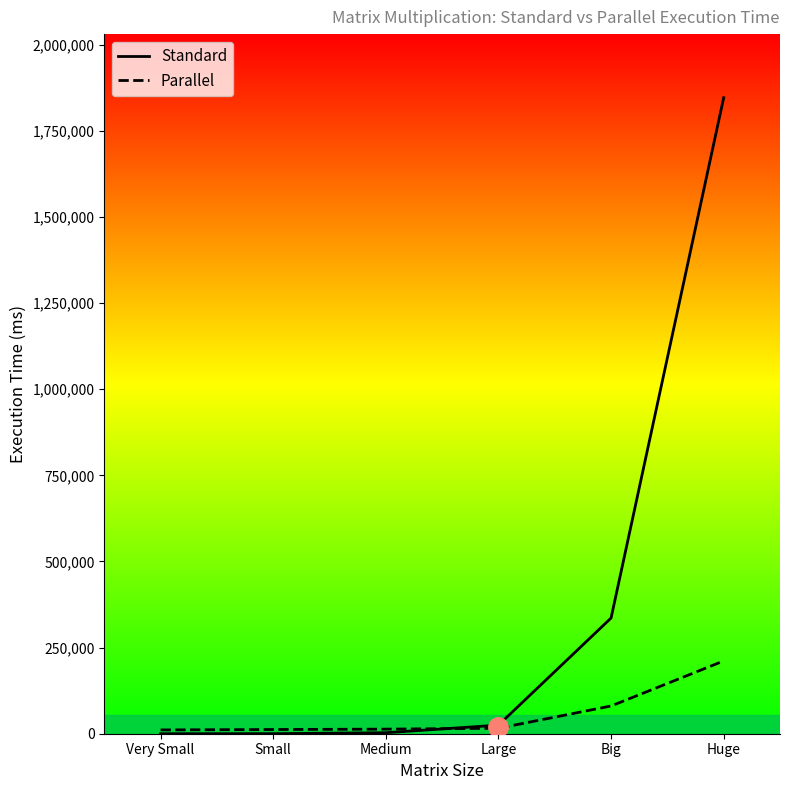

Between which two adjacent categories do Parallel and Standard first intersect?

Medium and Large